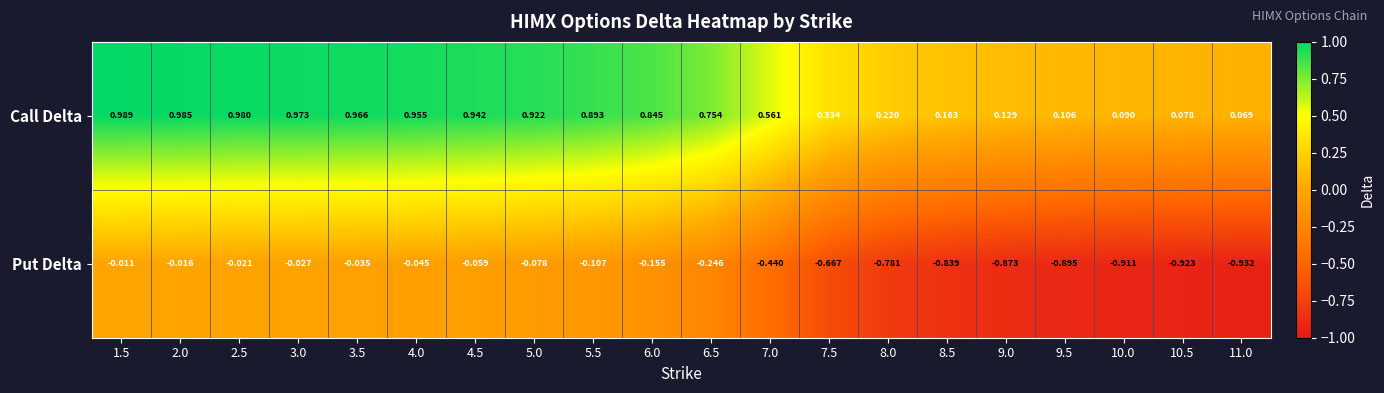

At which category does the chart reach its minimum across all series?

11.0